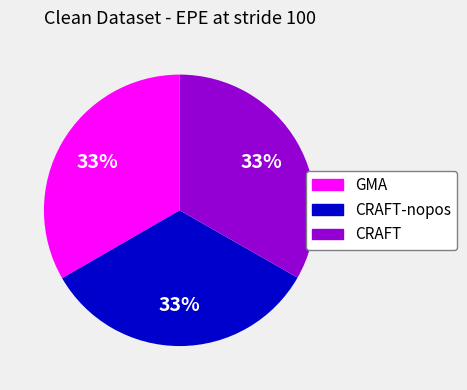

Is there any slice that represents more than half of the pie?

No